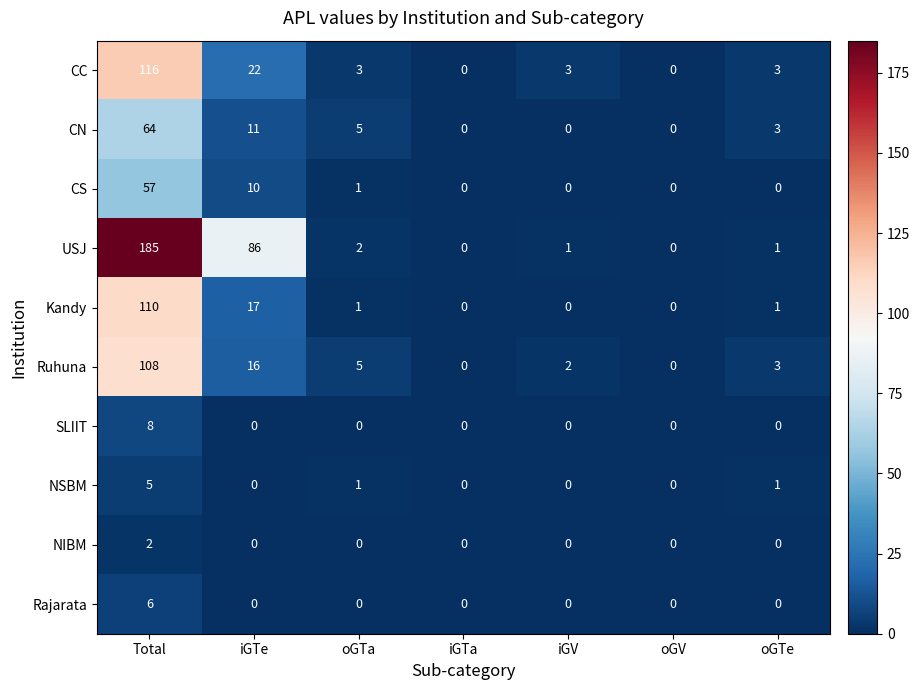

At which label does Ruhuna first exceed 3?

Total